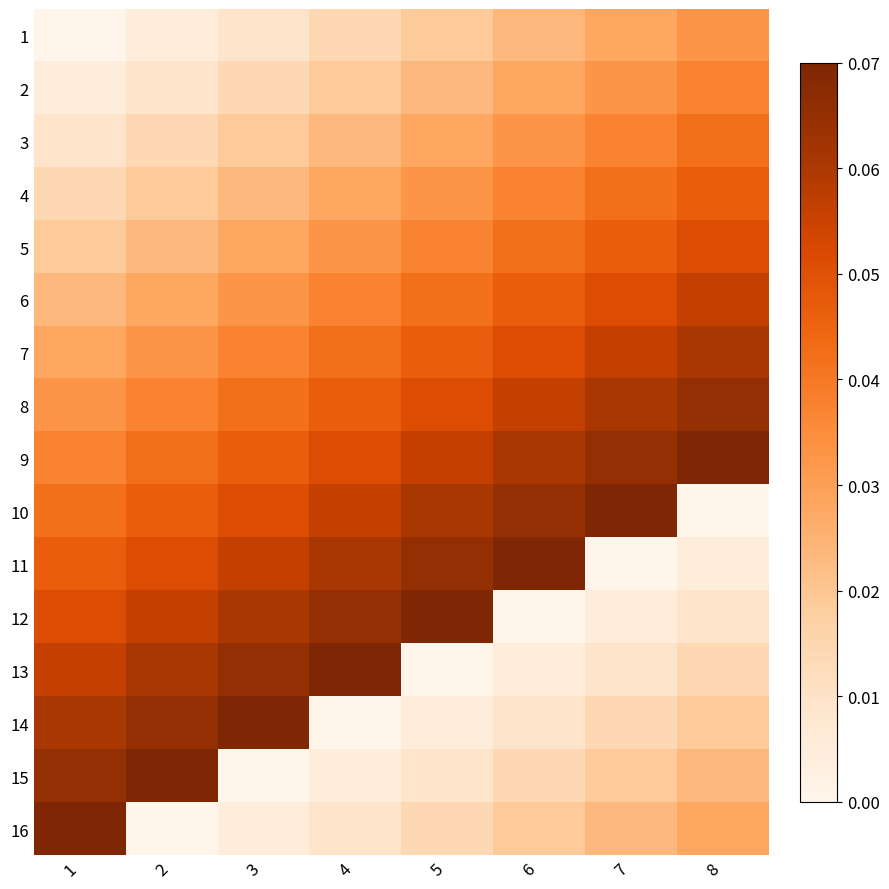

At which category is the sum across all series the highest?

1